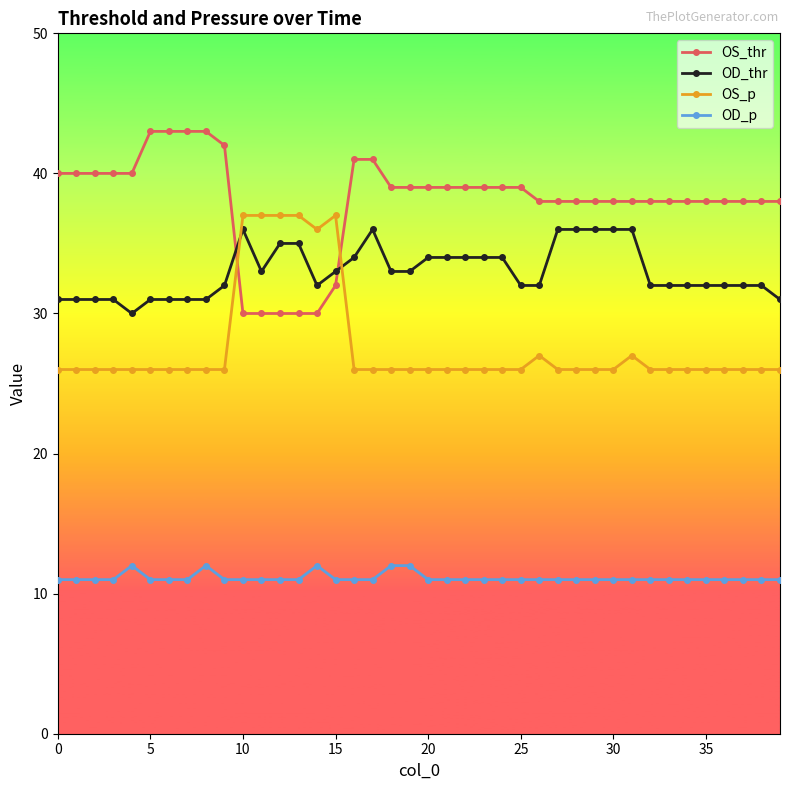

What is the smallest value displayed?

11